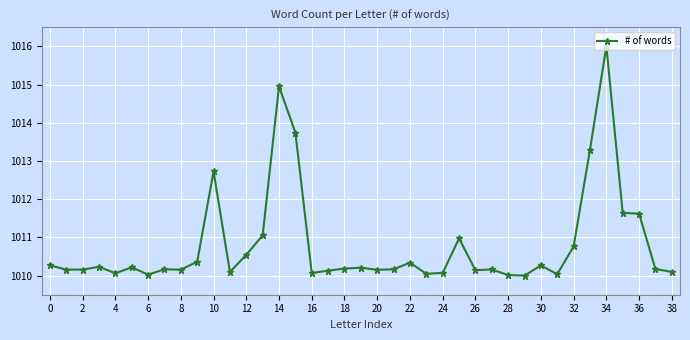

What is the average value?

1010.8